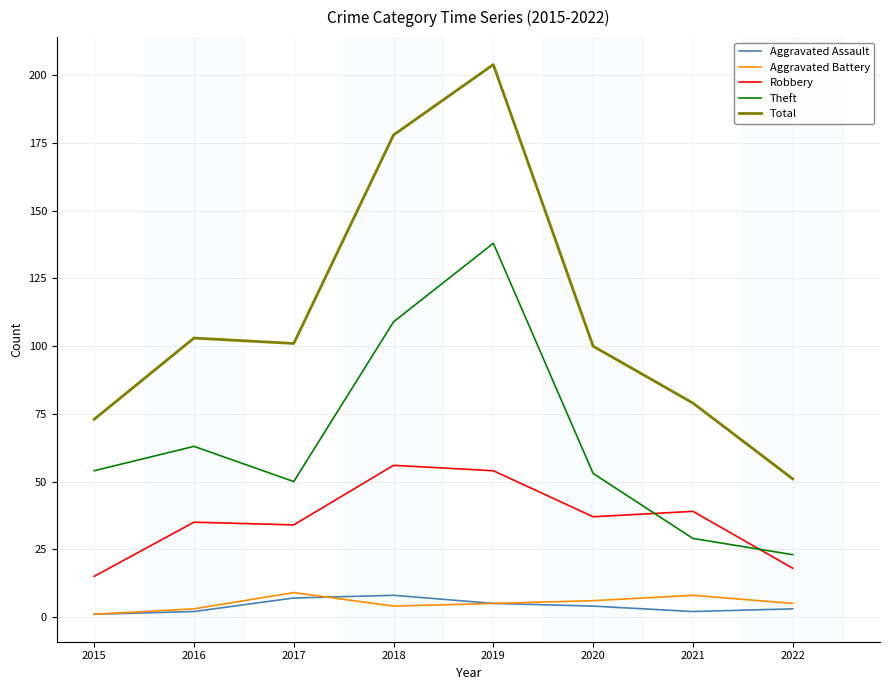

What is the difference between the maximum and minimum values in the Aggravated Assault series?

7